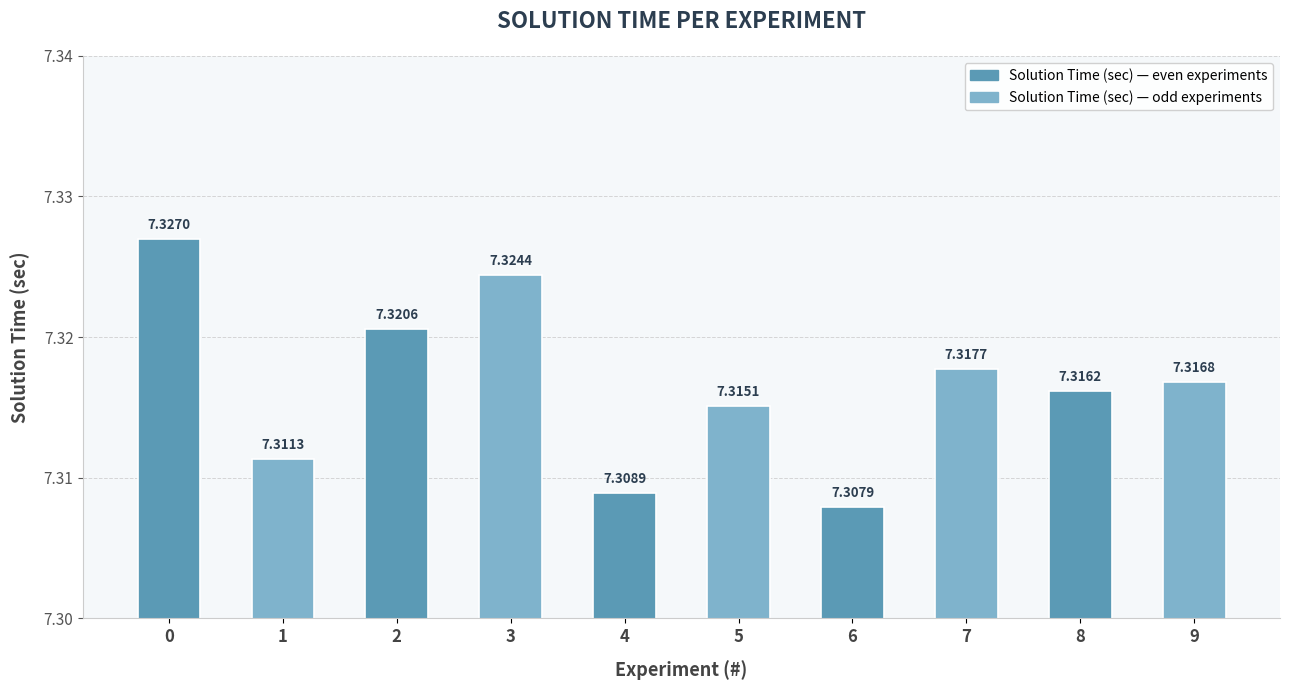

Rank the categories by value from lowest to highest.

6, 4, 1, 5, 8, 9, 7, 2, 3, 0